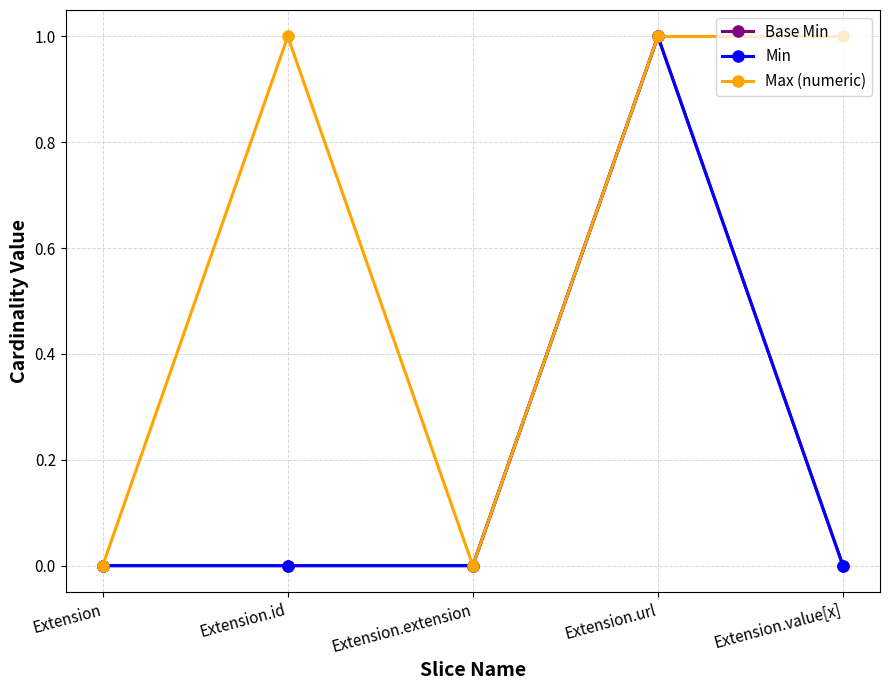

How many lines are shown in the chart?

3